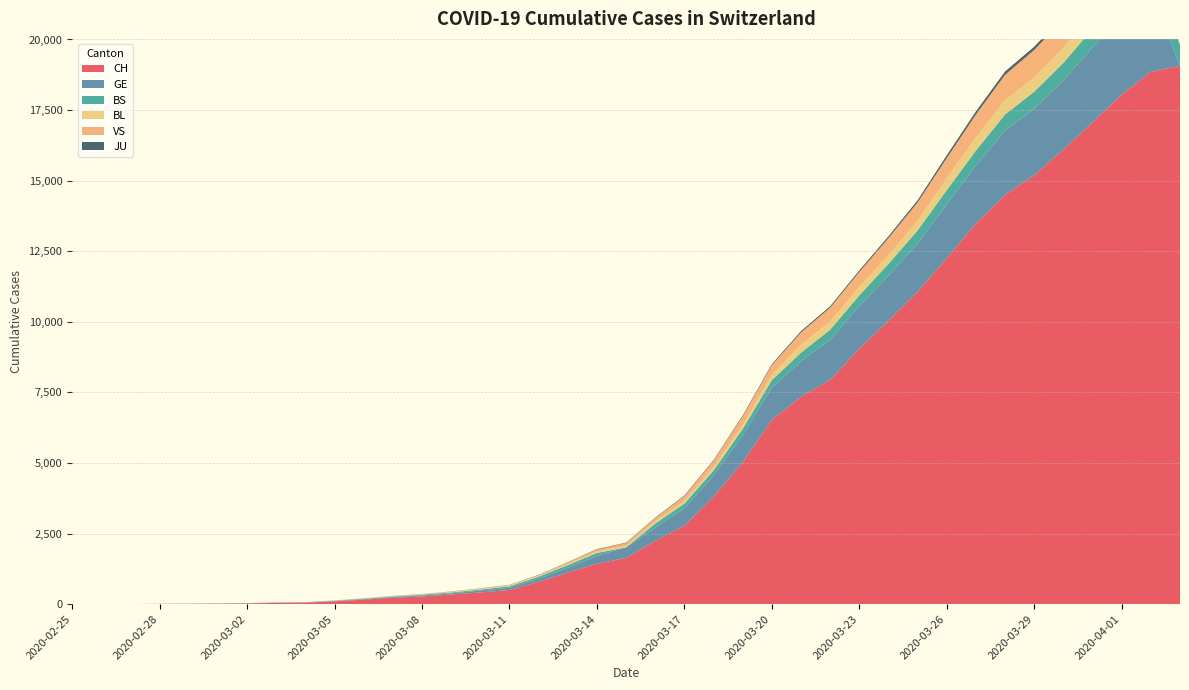

Reading left to right, extract all data points from this chart.

CH: 1	2	3	10	13	19	27	45	55	100	162	225	274	341	416	503	793	1117	1432	1639	2239	2778	3801	5024	6526	7345	7947	9051	10040	11063	12257	13483	14495	15195	16101	17062	18051	18855	19068
GE: 0	1	1	3	5	7	7	9	9	13	17	26	35	44	68	79	108	173	282	372	472	619	751	961	1136	1262	1417	1509	1598	1708	1902	2051	2277	2349	2450	2657	2775	2845	0
BS: 0	0	0	0	0	1	3	3	3	8	15	21	24	28	33	49	73	92	100	0	144	165	182	222	272	299	358	376	414	466	505	534	573	609	621	657	691	718	748
BL: 0	0	0	1	2	2	2	2	2	6	6	15	19	20	22	26	26	42	47	54	76	89	116	134	184	282	289	302	306	341	422	466	502	511	539	561	588	610	0
VS: 0	0	0	1	0	2	3	3	4	5	6	0	7	12	17	22	30	53	76	98	116	173	225	311	346	433	490	527	606	651	715	808	902	964	1000	1085	1145	1218	0
JU: 0	0	0	0	0	0	0	1	1	2	3	4	4	5	6	6	9	10	15	16	17	24	26	31	37	49	51	57	66	78	99	112	118	118	122	127	144	145	0